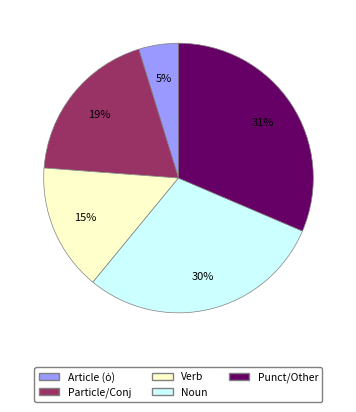

To the nearest percent, what is the average slice percentage?

20%